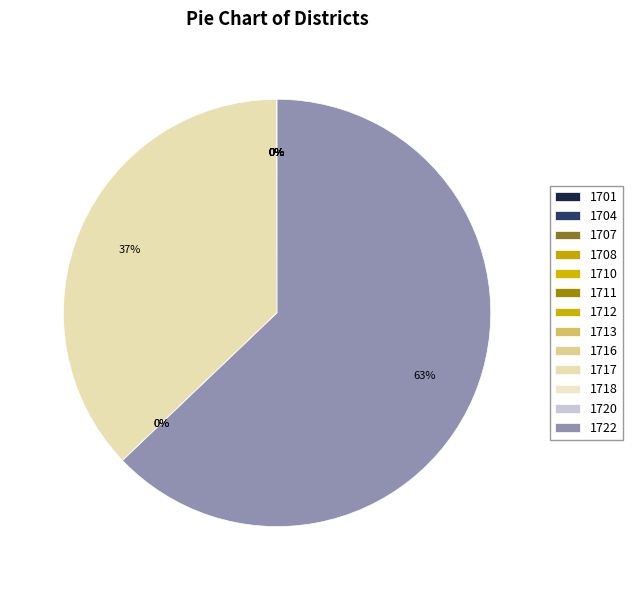

Does any single category account for the majority?

Yes